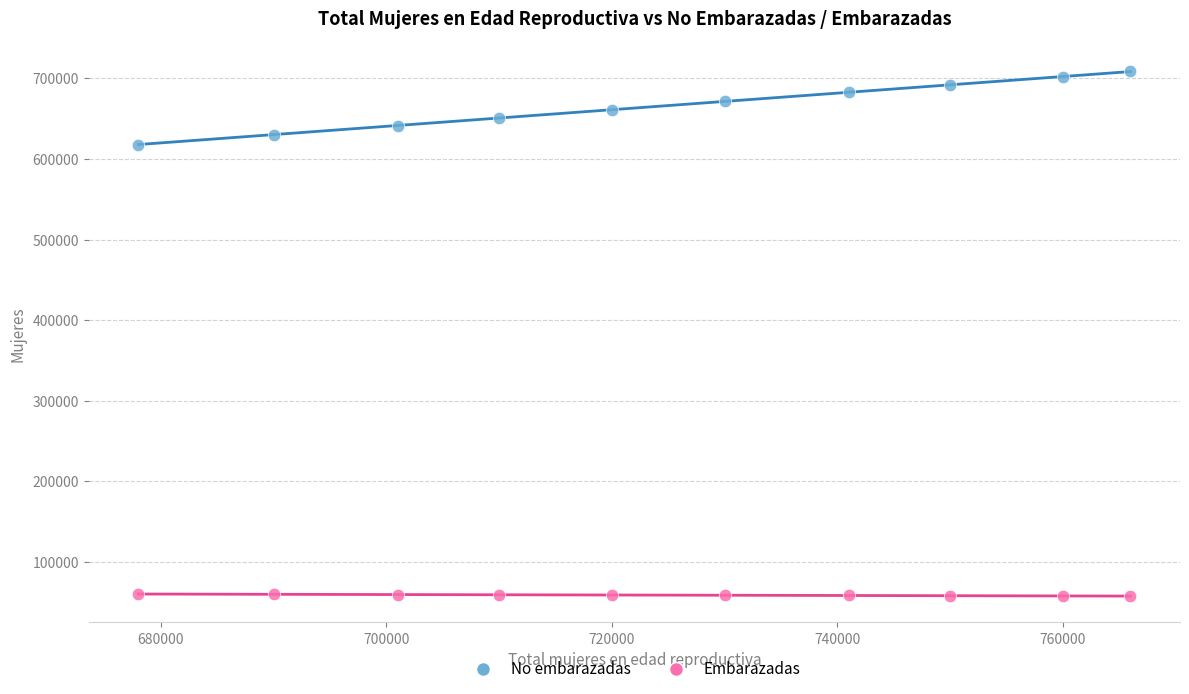

Which series reaches the minimum Y coordinate?

Embarazadas